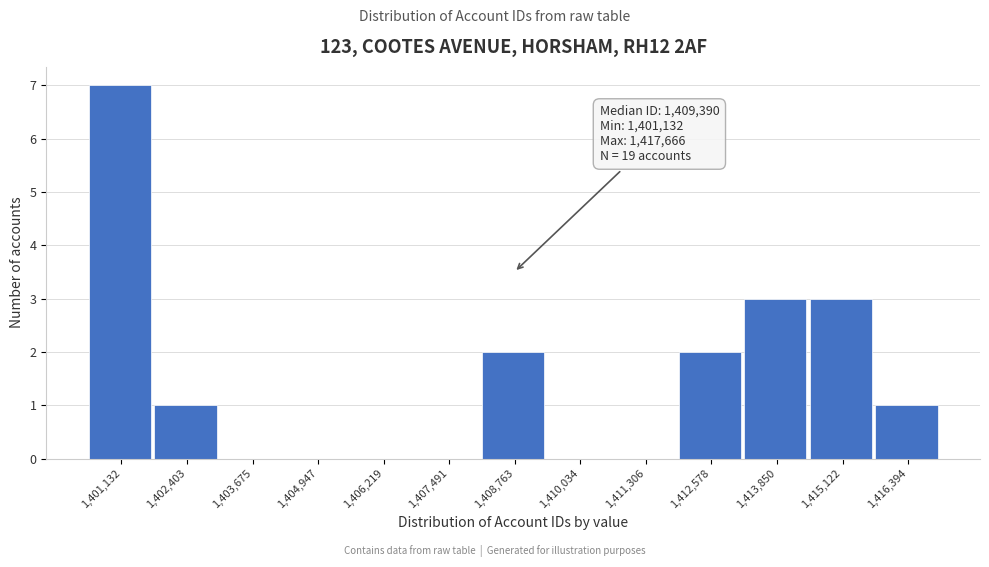

Reading right to left, list all the values displayed in this chart.

1,416,394=1	1,415,122=3	1,413,850=3	1,412,578=2	1,411,306=0	1,410,034=0	1,408,763=2	1,407,491=0	1,406,219=0	1,404,947=0	1,403,675=0	1,402,403=1	1,401,132=7